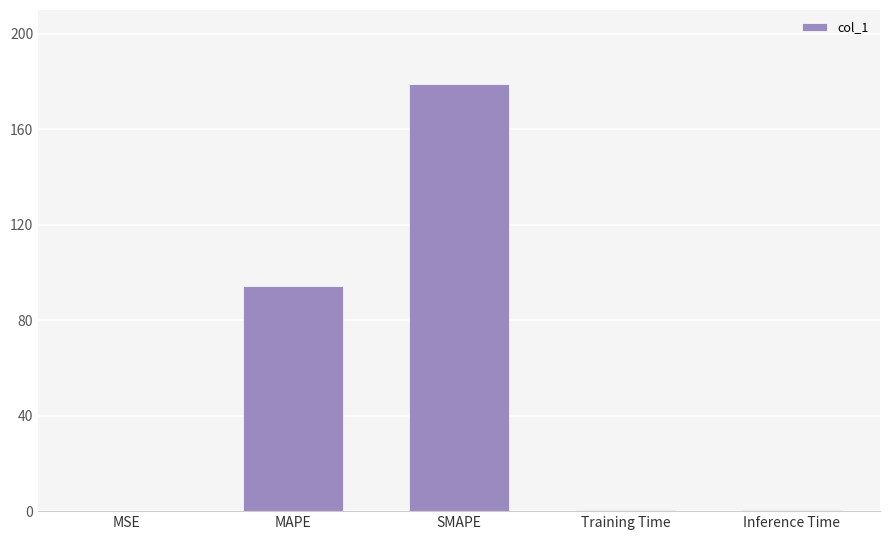

What is the difference between the values at MSE and MAPE?

94.4